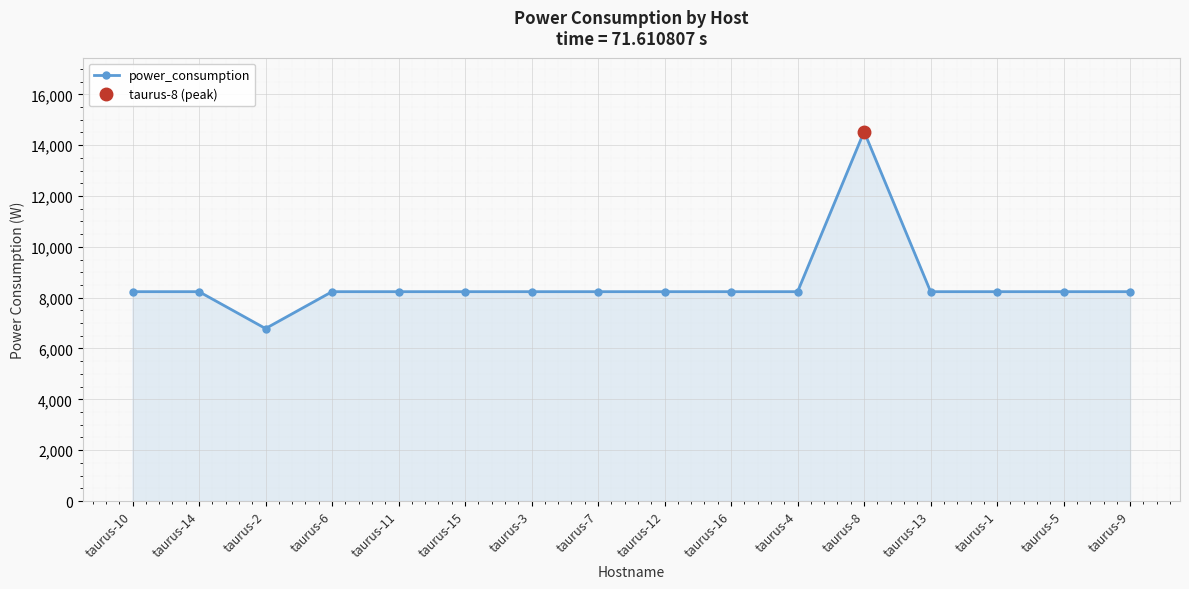

What is the value of the power_consumption point at the 4th from the left?

8235.2